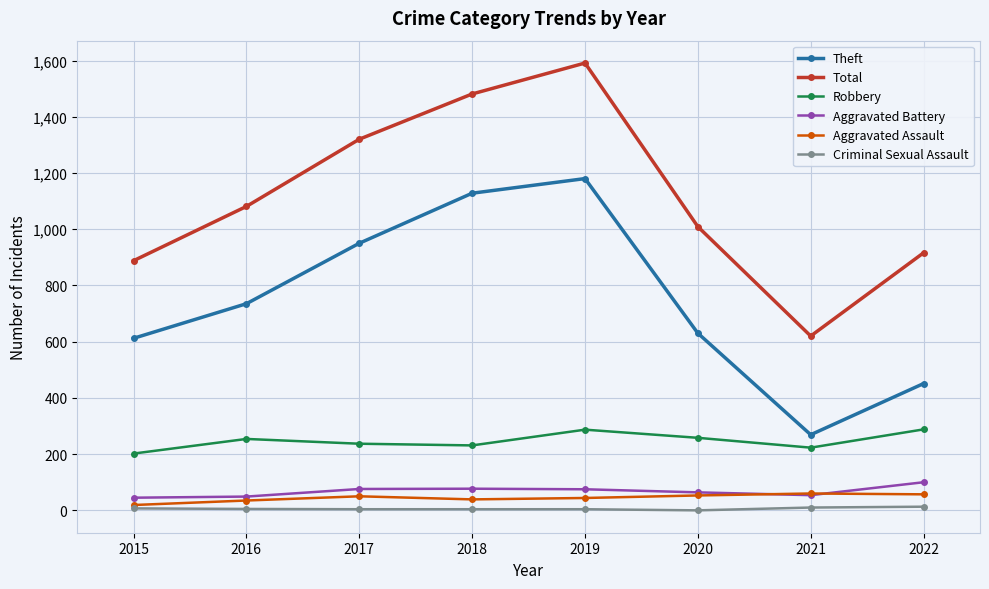

What is the minimum value for Robbery?

202